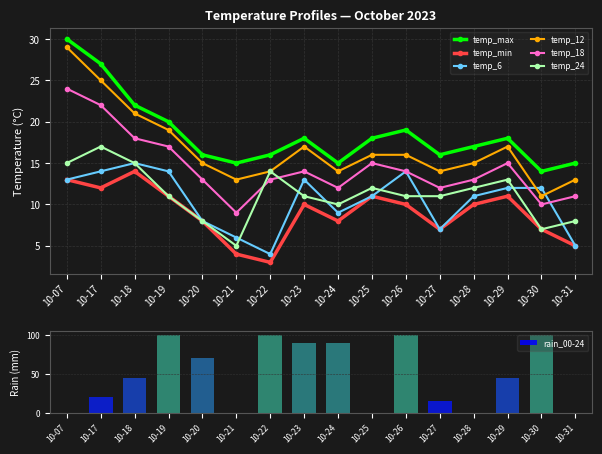

In temp_min, how many points are higher than both neighbors (excluding endpoints)?

4